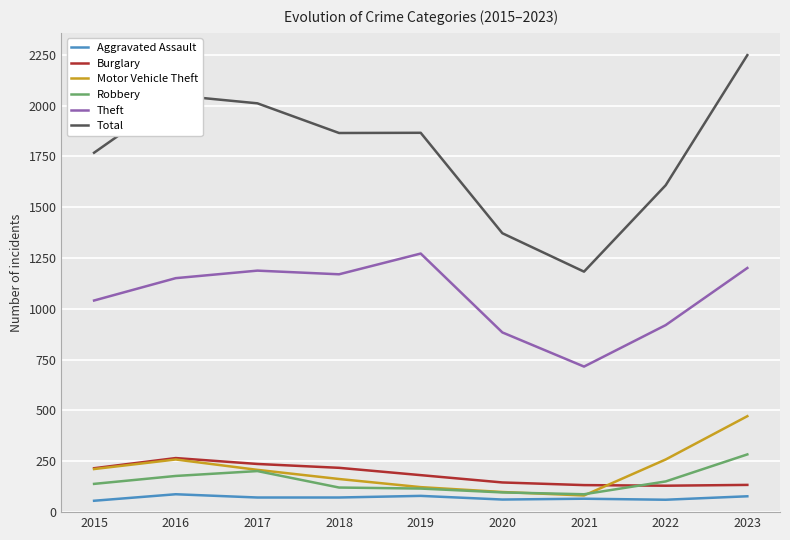

What is the difference between the second highest and second lowest values in the Theft series?

317